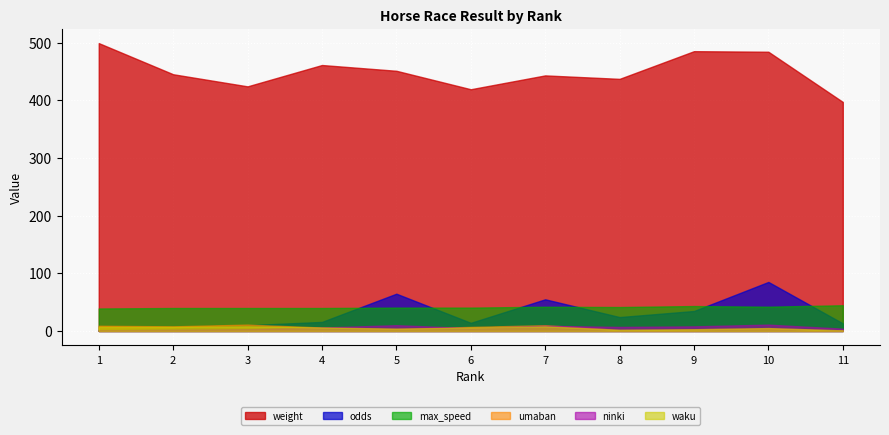

Reading left to right, extract all data points from this chart.

odds: 1.8	3.5	10.0	15.7	64.6	14.1	54.9	24.1	34.6	85.0	13.2
weight: 499.0	445.0	424.0	461.0	451.0	419.0	443.0	437.0	485.0	484.0	397.0
max_speed: 39.0	39.8	39.8	39.8	40.5	40.5	42.0	41.5	43.2	42.1	44.6
umaban: 9.0	8.0	11.0	6.0	4.0	7.0	10.0	2.0	3.0	5.0	1.0
ninki: 1.0	2.0	3.0	6.0	10.0	5.0	9.0	7.0	8.0	11.0	4.0
waku: 7.0	7.0	8.0	6.0	4.0	6.0	8.0	2.0	3.0	5.0	1.0